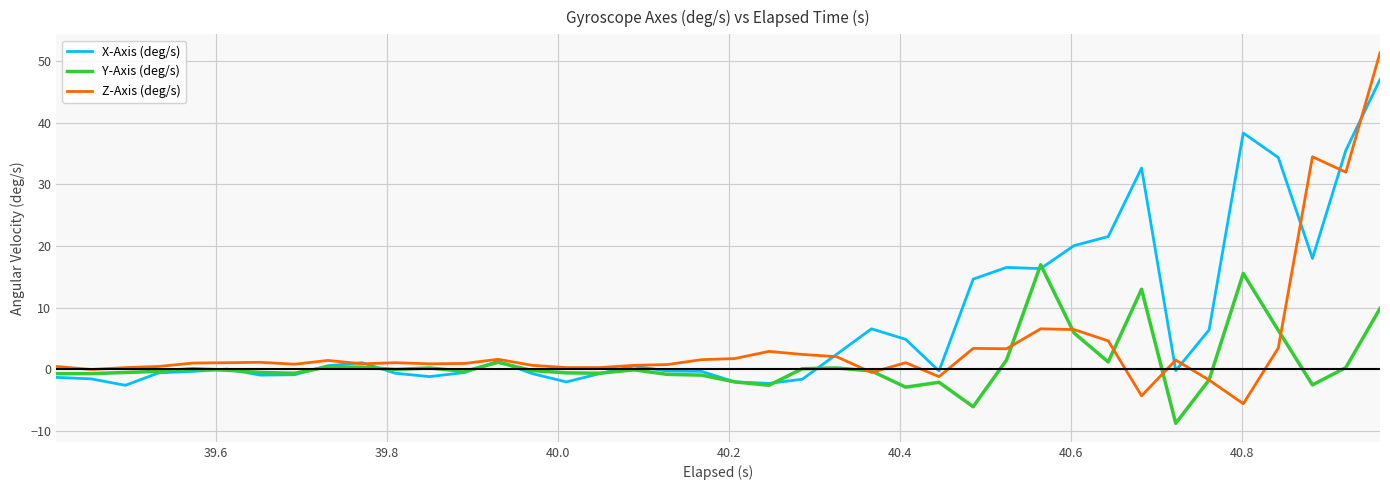

Rank the series by their average value, from highest to lowest.

X-Axis (deg/s), Z-Axis (deg/s), Y-Axis (deg/s)